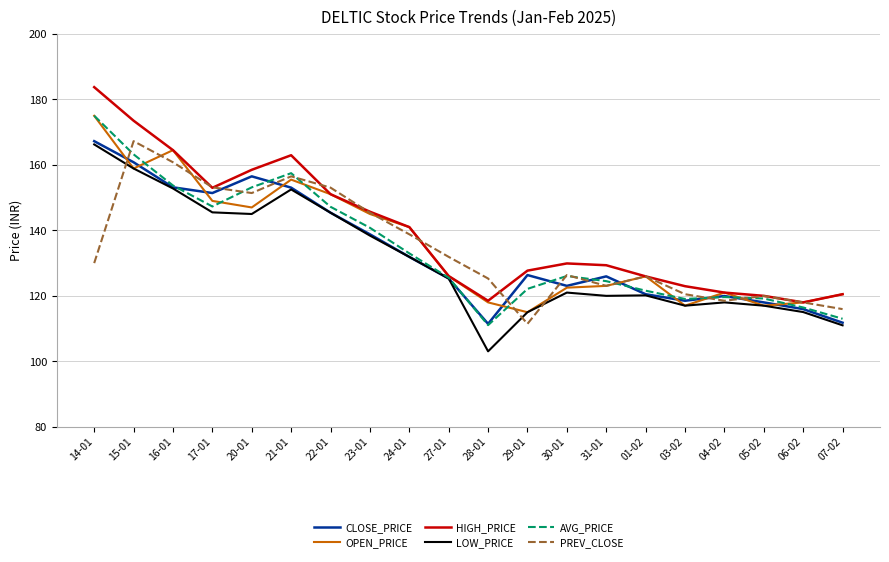

How many lines are shown in the chart?

6